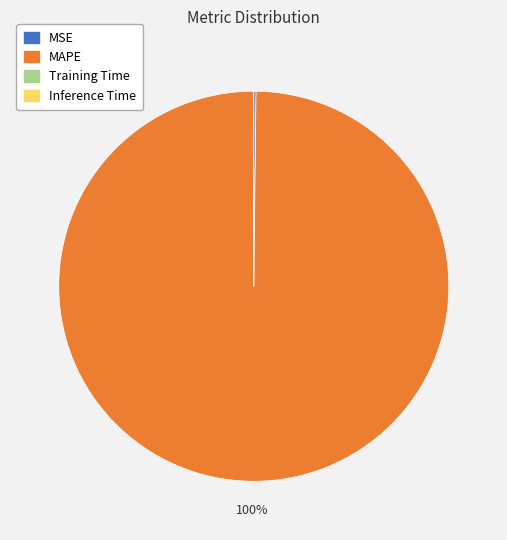

Does MAPE represent more than half of the total?

Yes